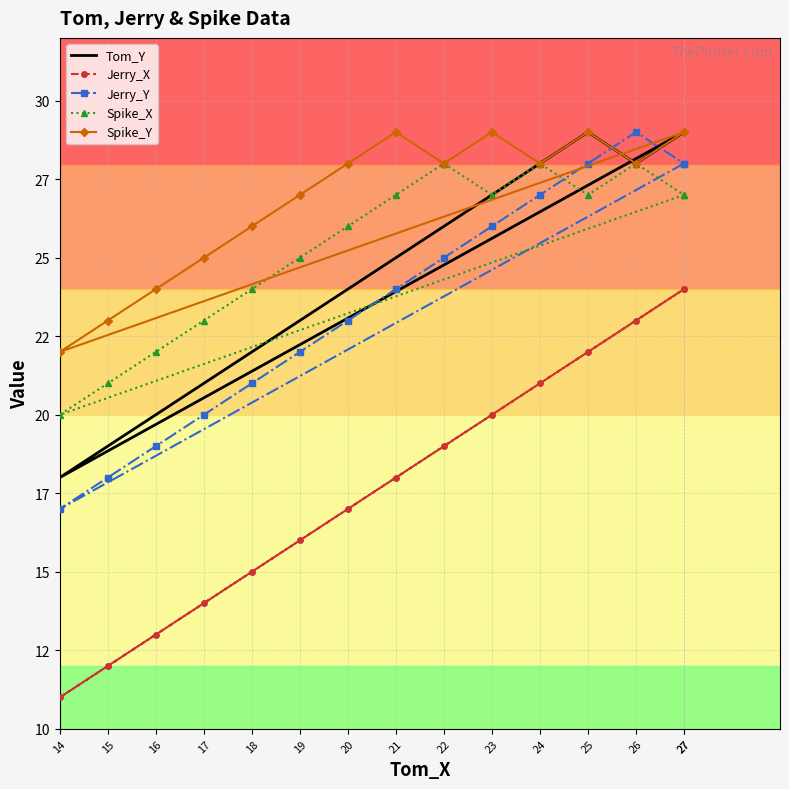

True or false: Spike_Y has more than 0 points higher than both neighbors.

True